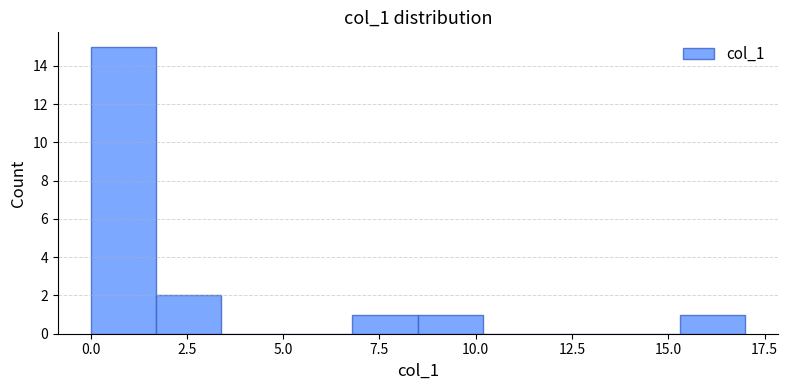

Around what value on the x-axis is the tallest bar? Give the approximate position of its centre, as read against the axis.

1.0